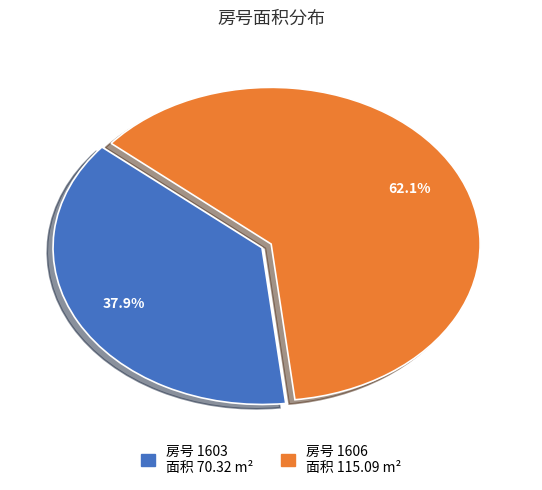

Does any single category account for the majority?

Yes